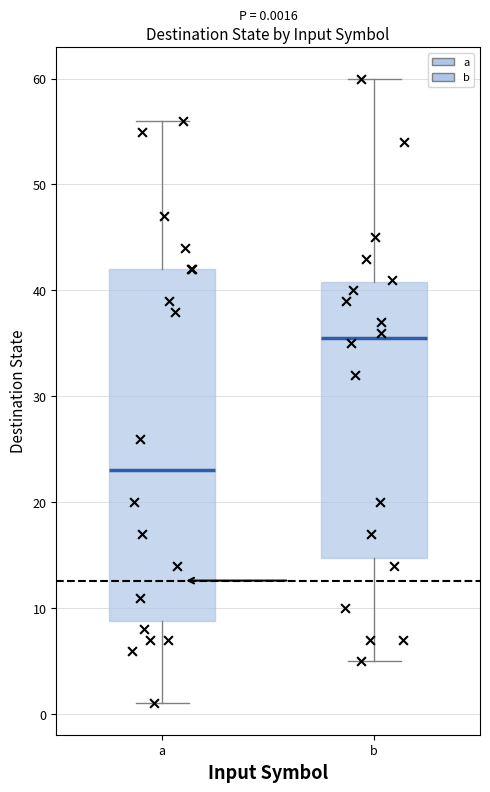

Comparing the boxes themselves (not the whiskers), which one is the tallest?

a